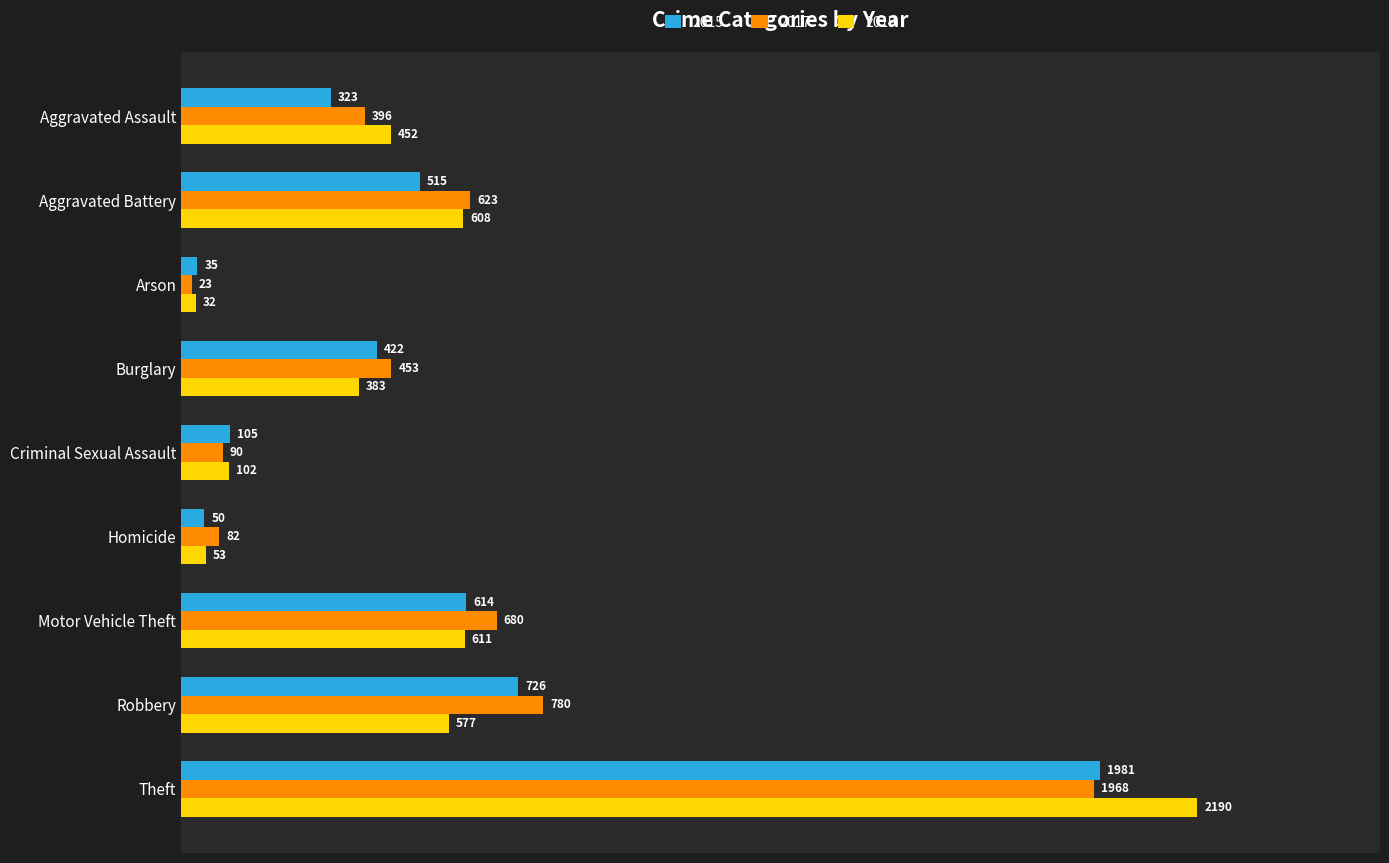

What is the maximum value shown in the chart?

2190